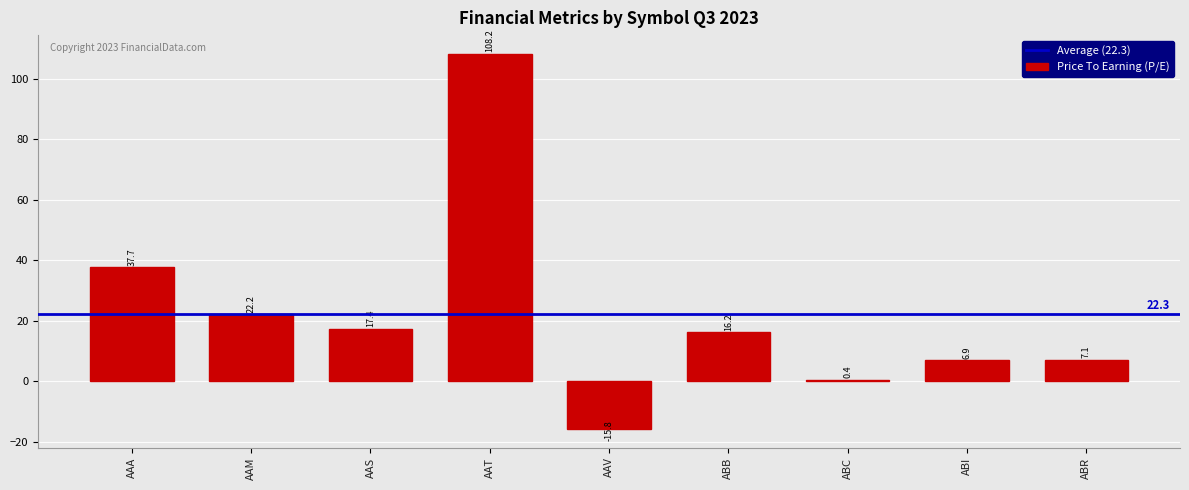

What is the change in value from AAT to ABC?

-107.8